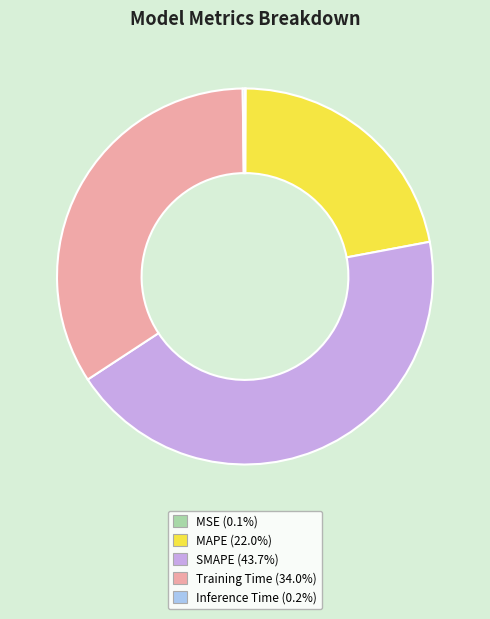

Which slice is the largest?

SMAPE